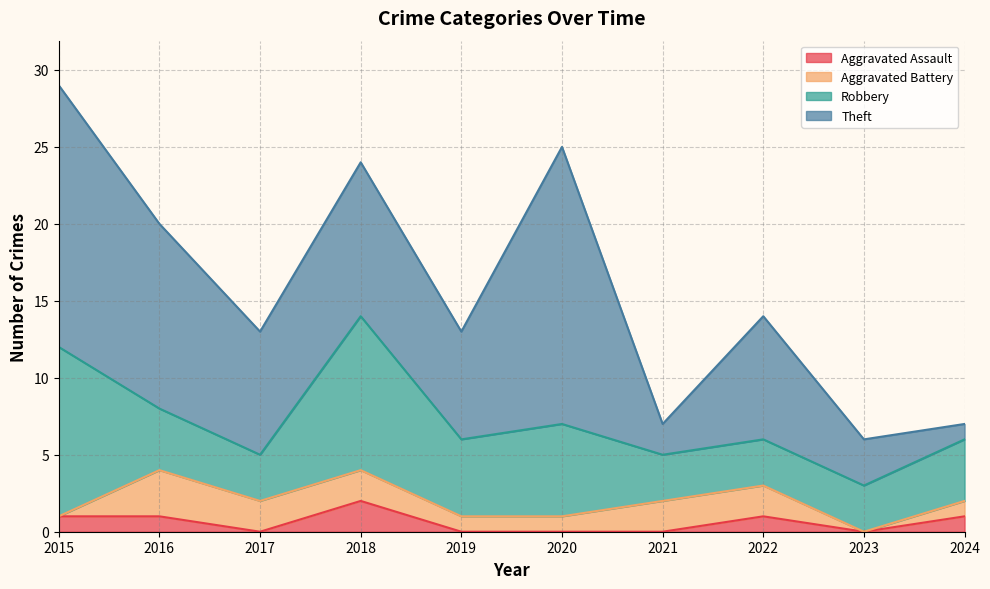

List the series in order of their peak value, lowest first.

Aggravated Assault, Aggravated Battery, Robbery, Theft